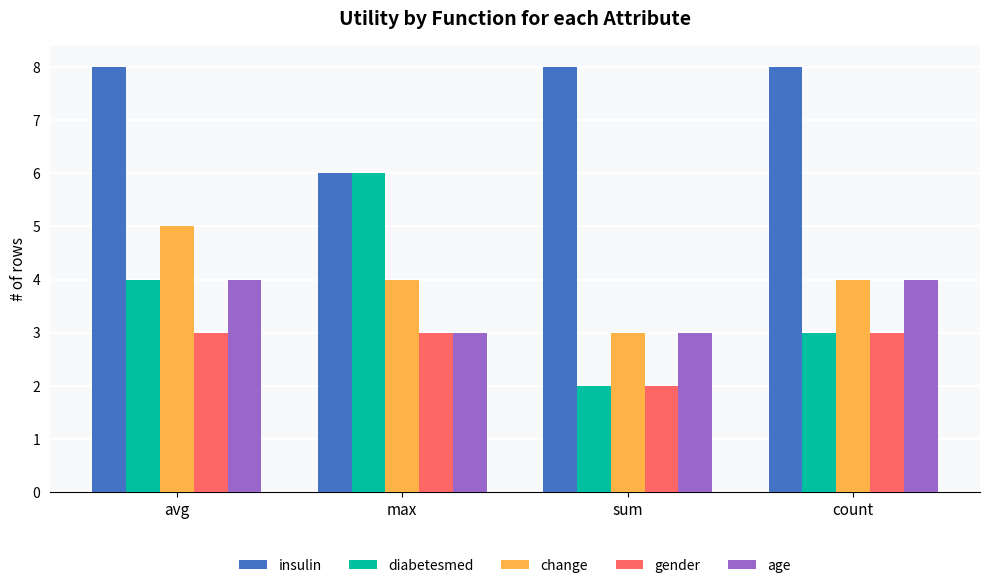

Which series has the largest range (max minus min)?

diabetesmed